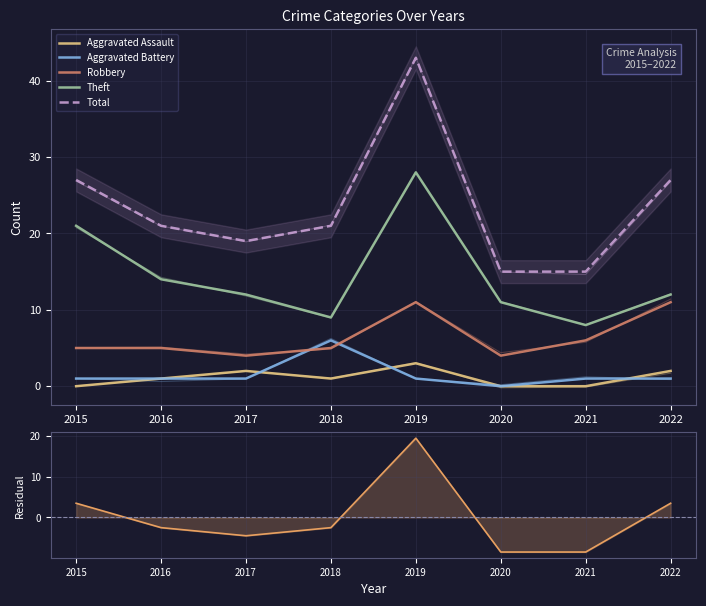

True or false: Total has a value of 19.0 at 2017.

True